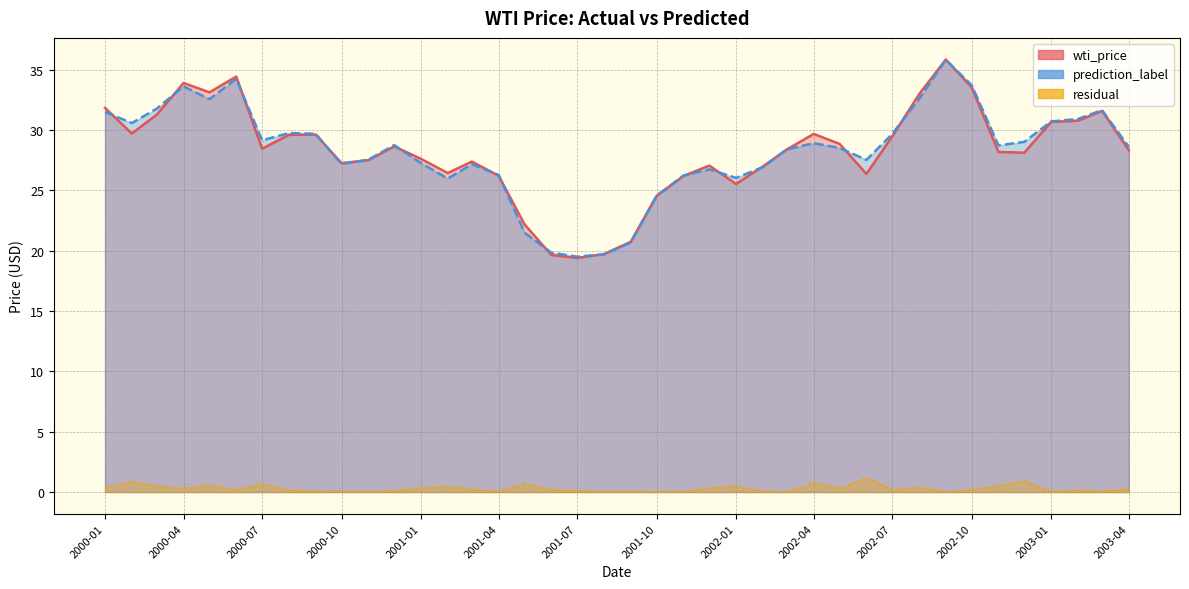

What is the label of the 1st point from the left?

2000-01